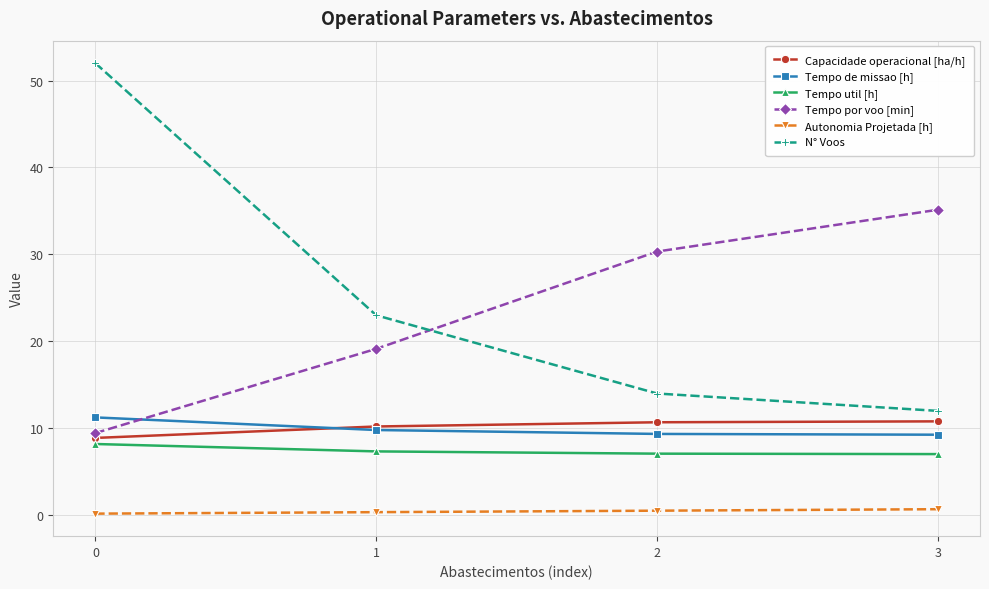

True or false: Tempo de missao [h] and Tempo por voo [min] cross at least once.

True